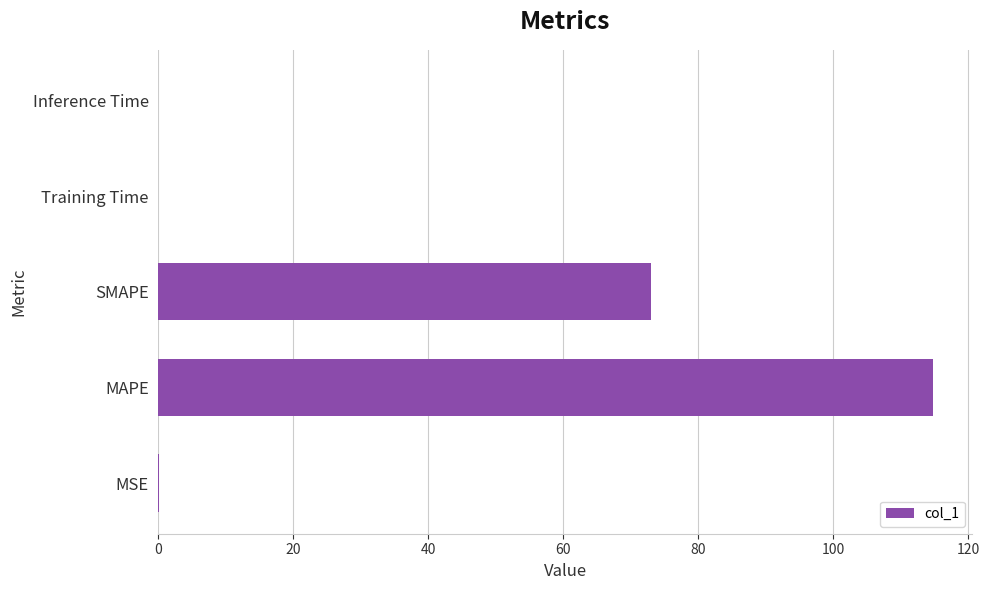

The chart shows a value of 73.0 at SMAPE. True or false?

True